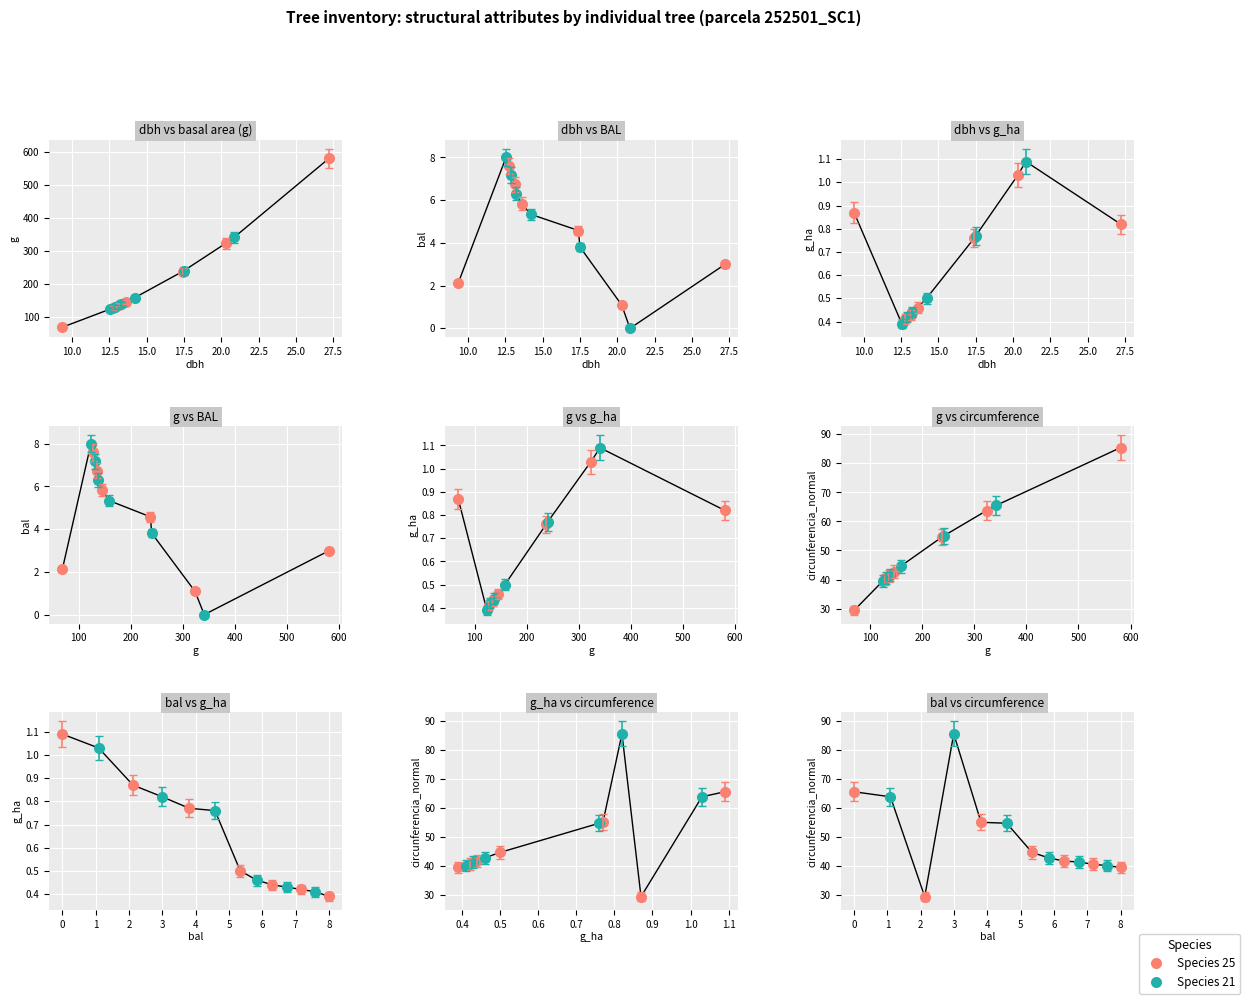

True or false: dbh has a value of 12.9 at 252501003.

True